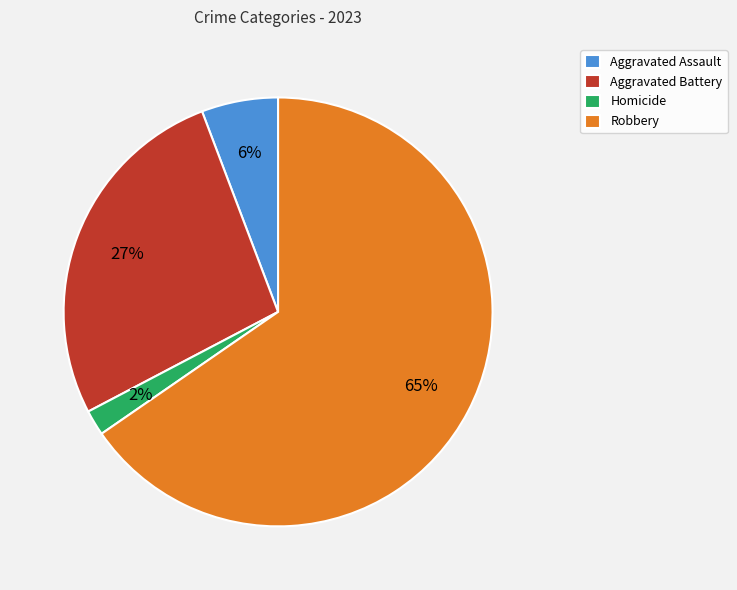

What is the ratio of the value at Aggravated Assault to the value at Robbery?

0.1